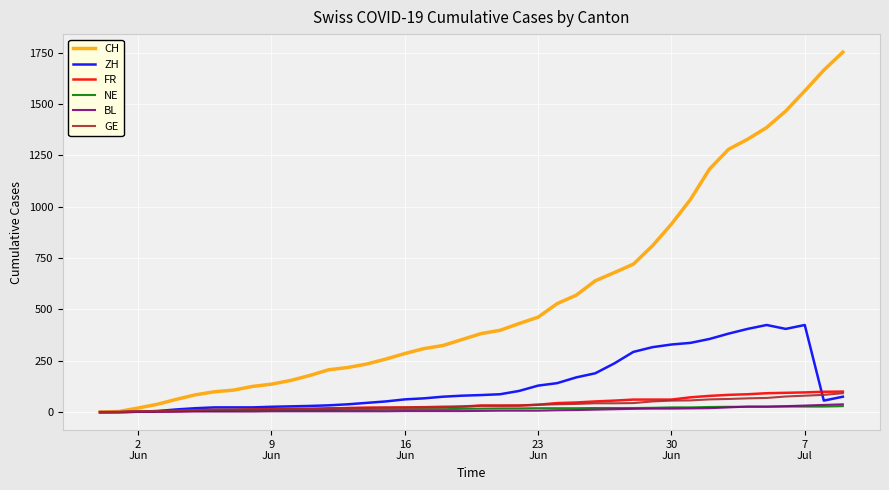

What is the maximum value for CH?

1752